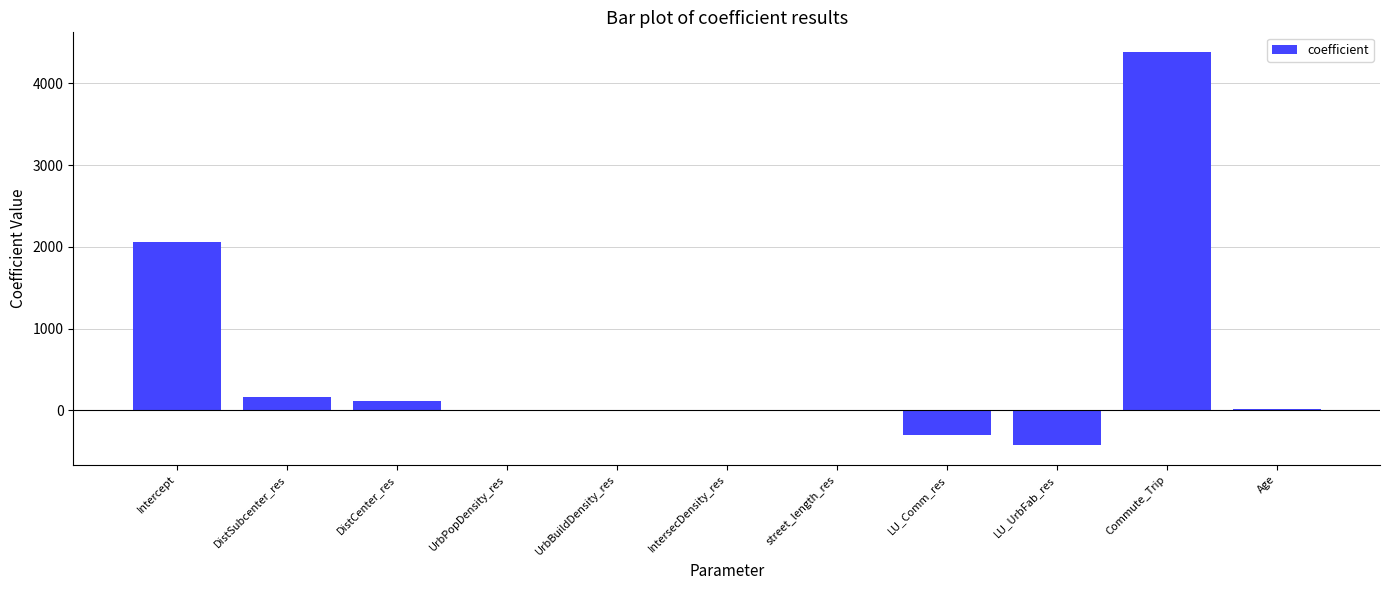

What is the sum of all values?

6015.6